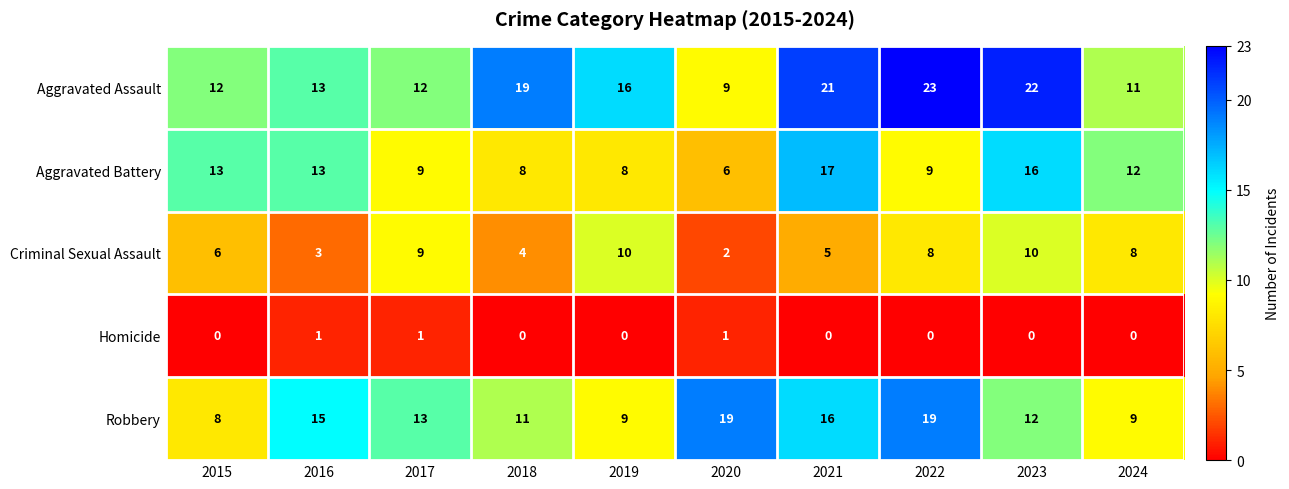

Which series has the widest spread of values?

Aggravated Assault